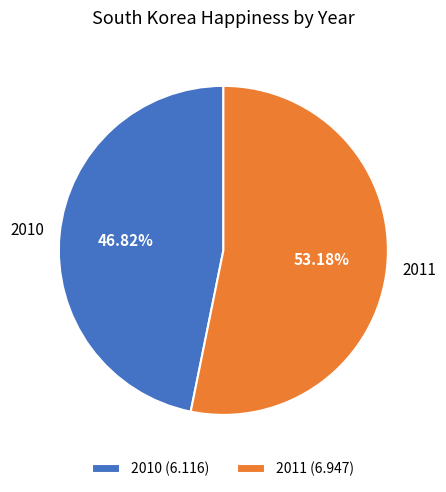

Between 2011 and 2010, which is larger?

2011